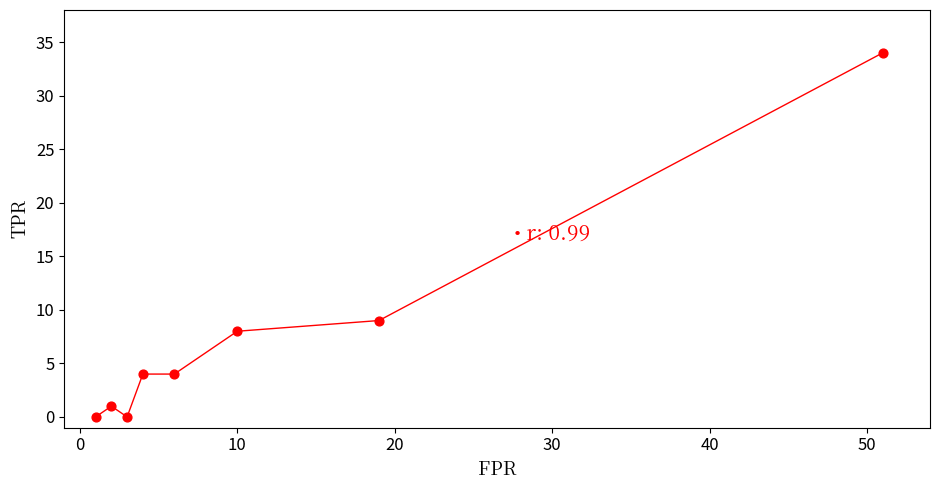

What Y value in the scatter plot is closest to 17?

9